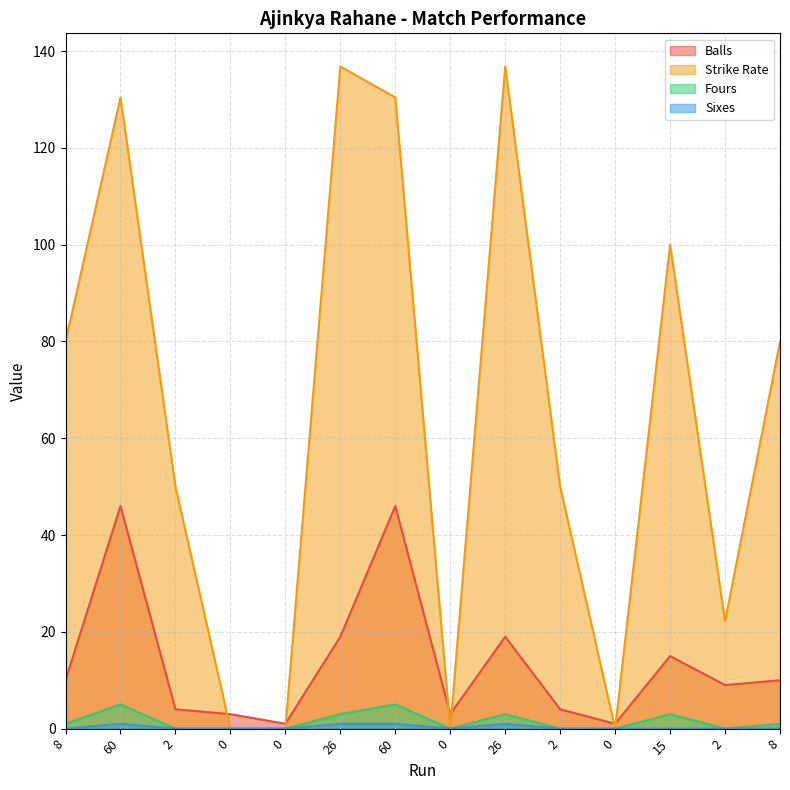

How many categories are shown in the chart?

14